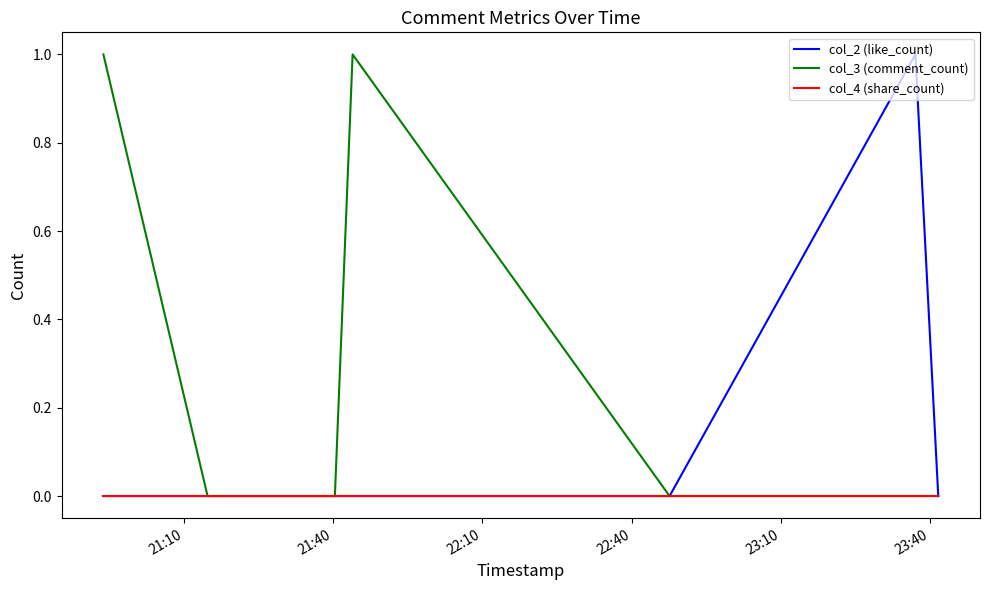

Which series has the largest total across all categories?

col_3 (comment_count)